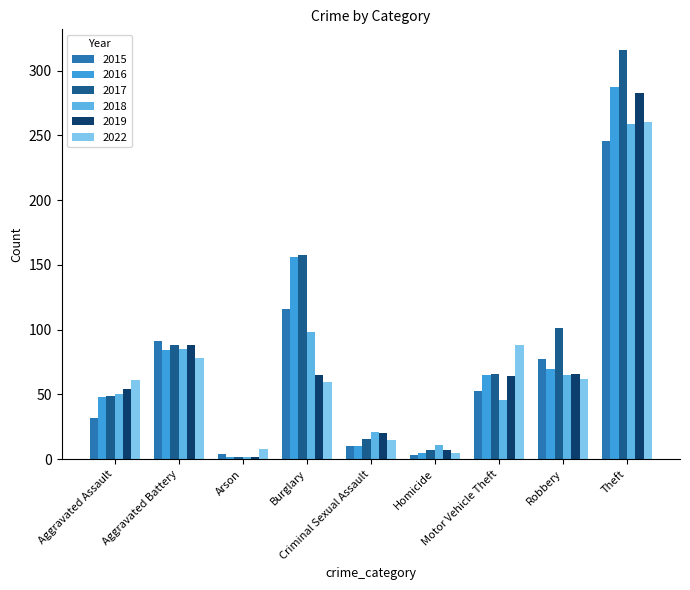

What is the difference between the second highest and second lowest values in the 2019 series?

81